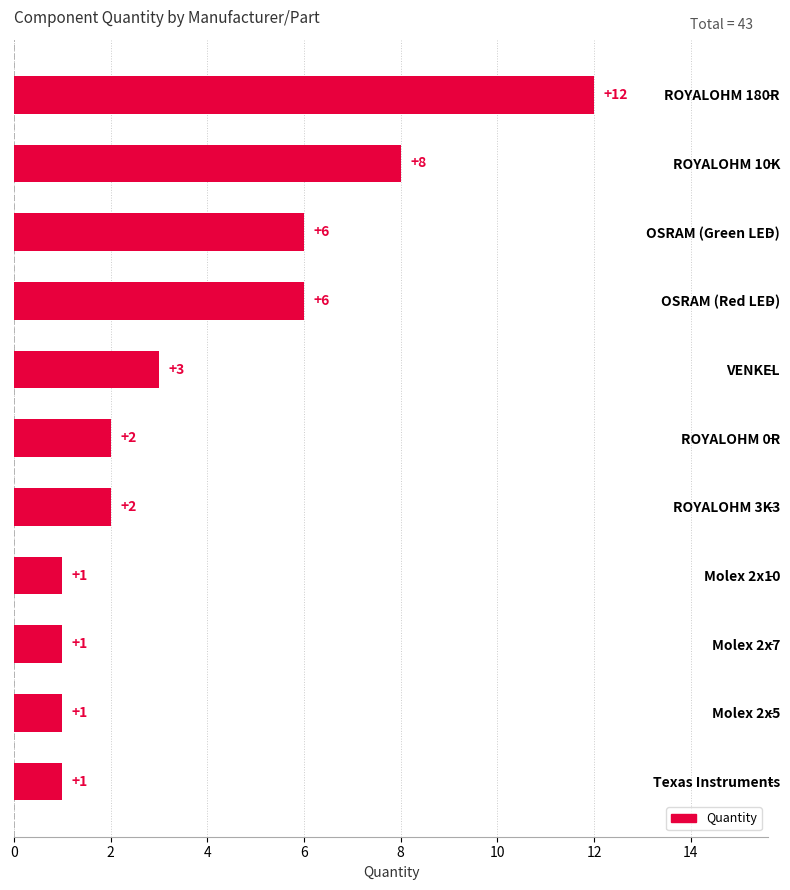

Which label corresponds to the largest value in the chart?

ROYALOHM 180R